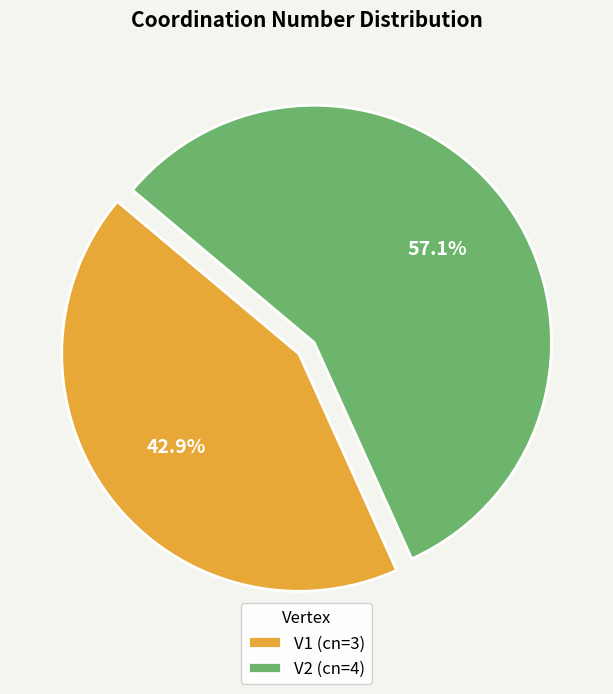

Approximately how many times larger is the value at V2 compared to V1?

1.3